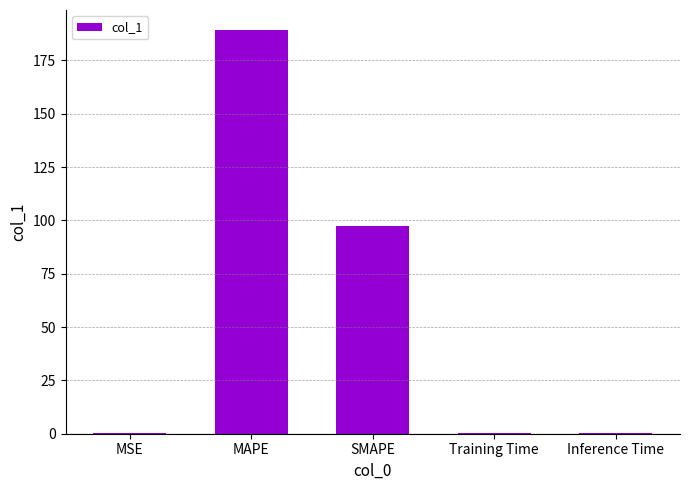

At which category does the chart reach its peak across all series?

MAPE